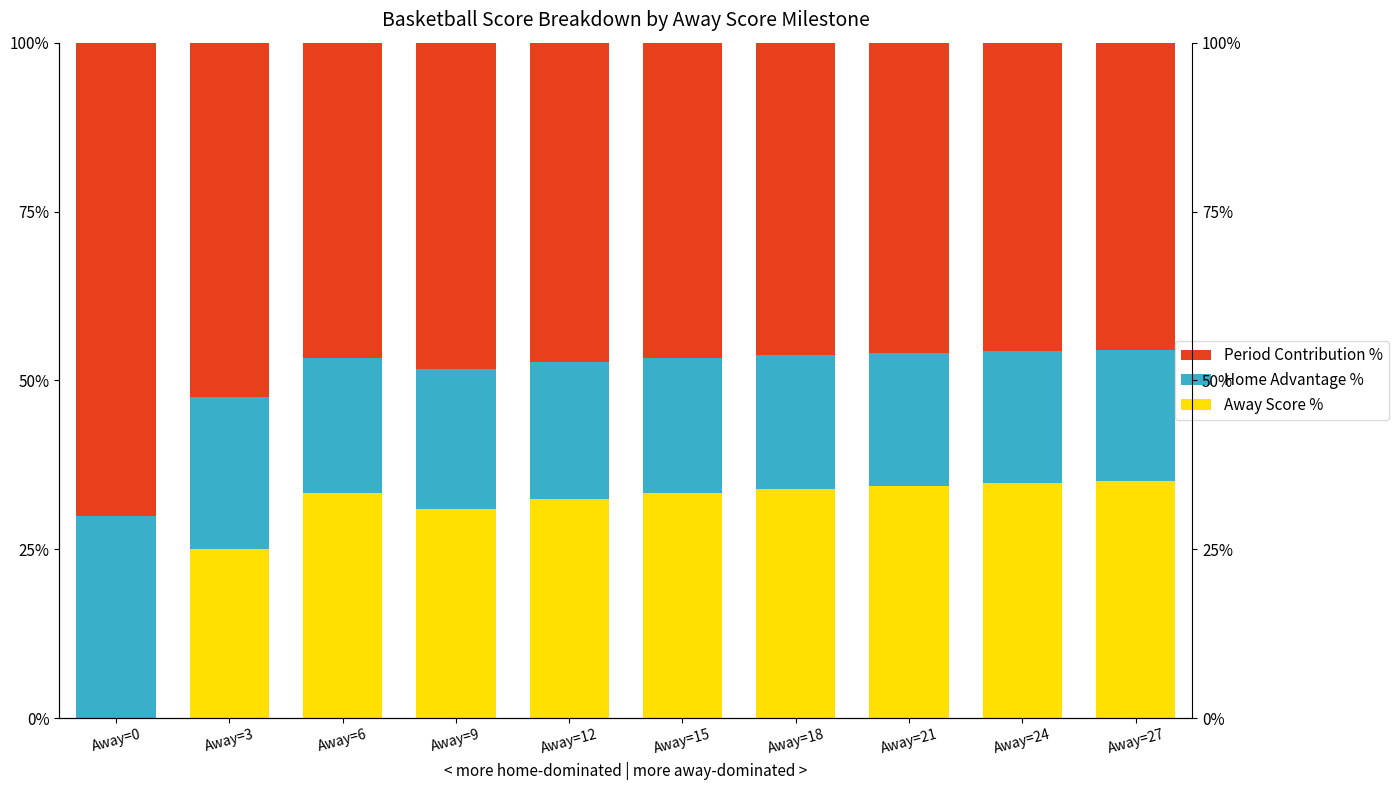

Reading right to left, transcribe all the data shown in this chart.

Away Score %: 35.1	34.8	34.4	34.0	33.3	32.4	31.0	33.3	25.0	0.0
Home Advantage %: 19.5	19.6	19.7	19.8	20.0	20.3	20.7	20.0	22.5	30.0
Period Contribution %: 45.5	45.7	45.9	46.2	46.7	47.3	48.3	46.7	52.5	70.0